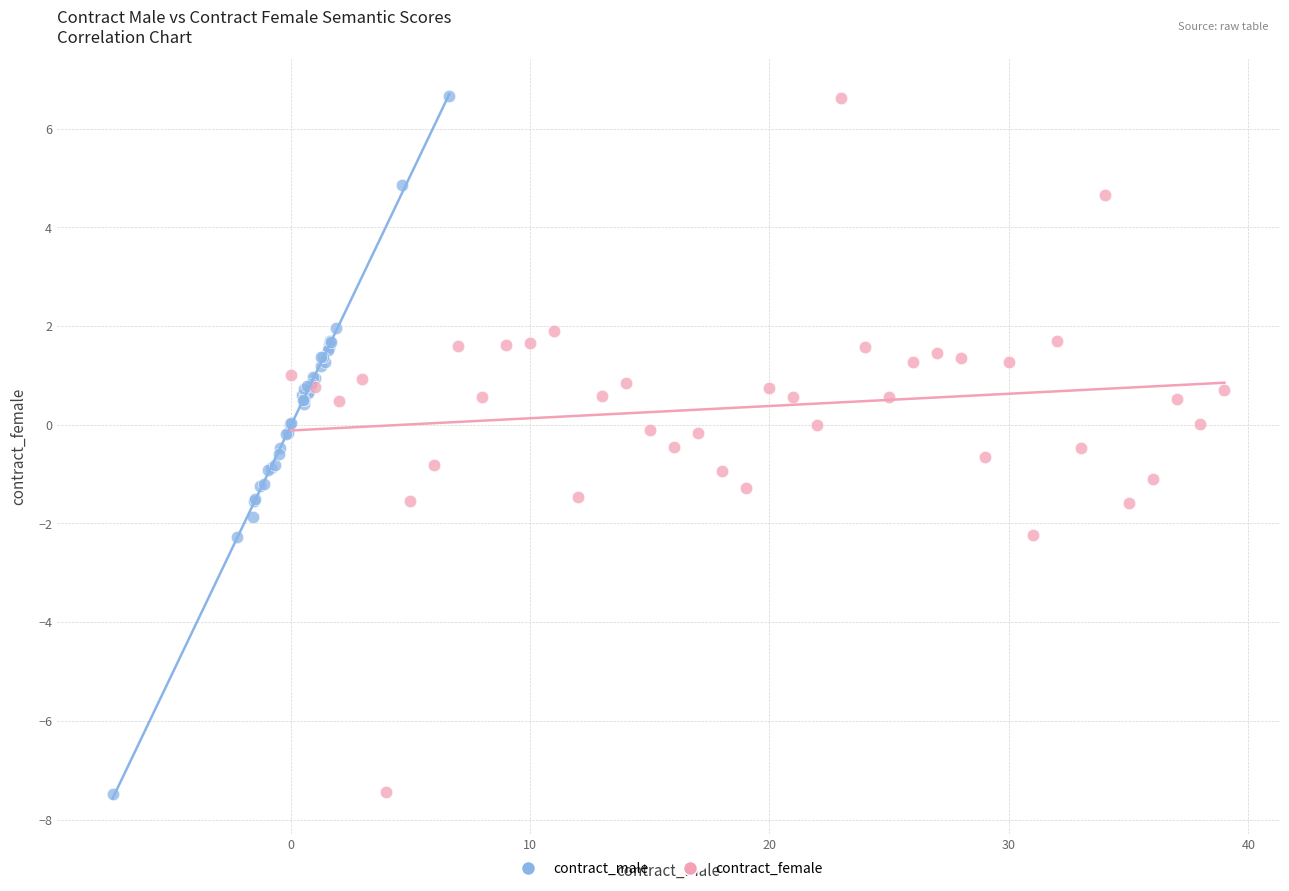

What are all the series names shown in the legend?

contract_male, contract_female